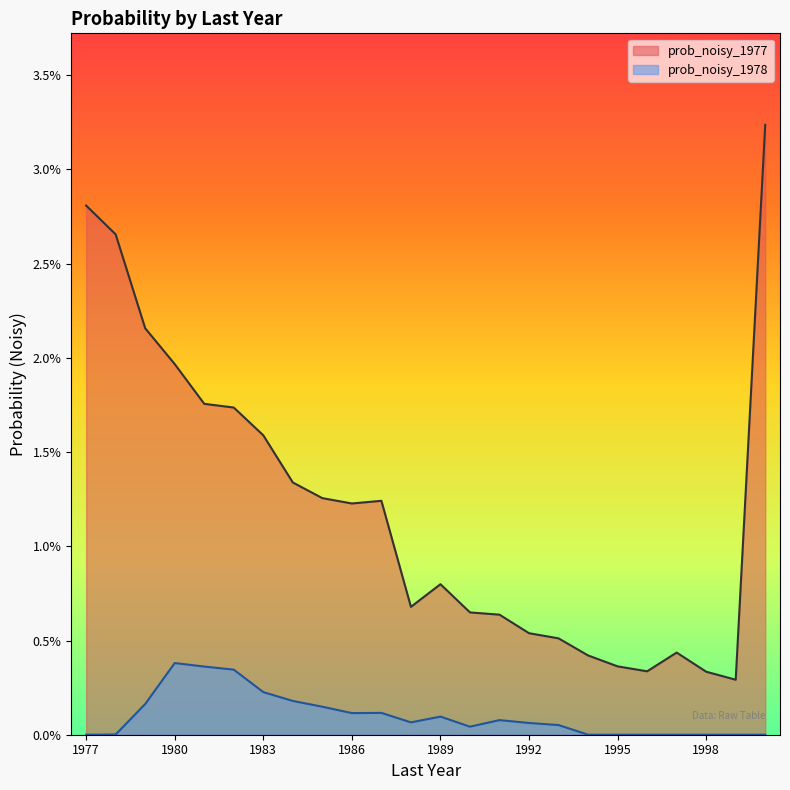

Between 1977 and 1994, which series saw the biggest shift?

prob_noisy_1977